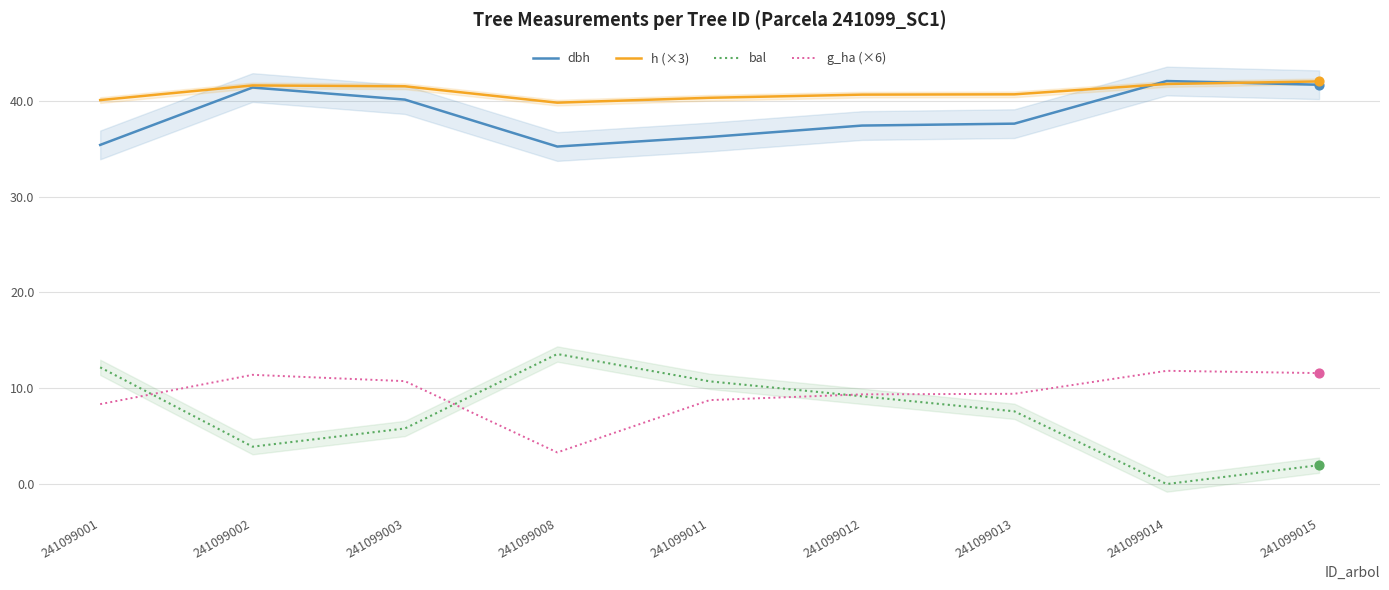

What are all the series names shown in the legend?

dbh, h (×3), bal, g_ha (×6)